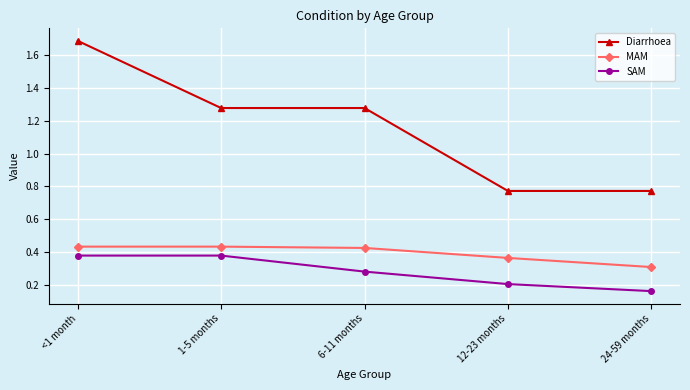

Which category has the highest value in the Diarrhoea series?

<1 month